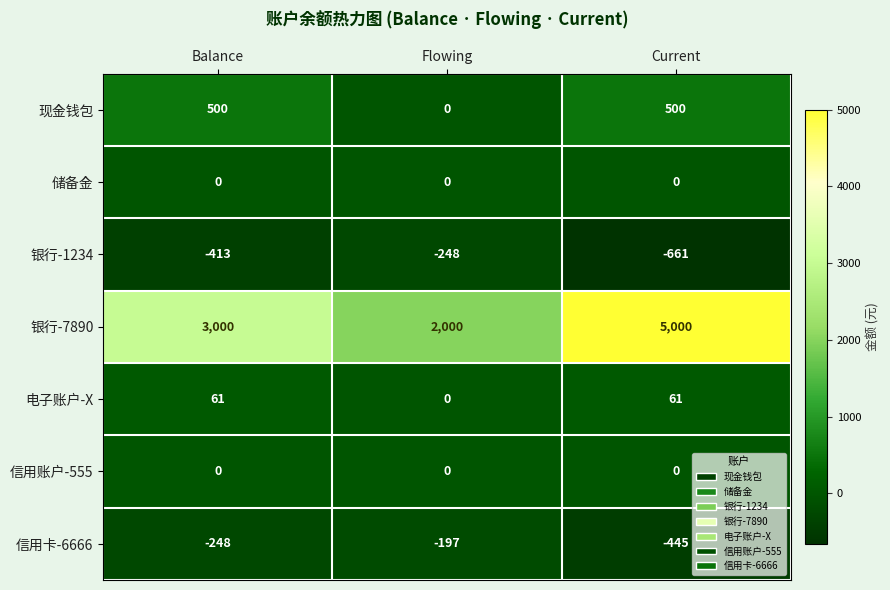

Reading left to right, what are all the values shown in this chart?

现金钱包: Balance=500	Flowing=0	Current=500
储备金: Balance=0	Flowing=0	Current=0
银行-1234: Balance=-413	Flowing=-248	Current=-661
银行-7890: Balance=3000	Flowing=2000	Current=5000
电子账户-X: Balance=61	Flowing=0	Current=61
信用账户-555: Balance=0	Flowing=0	Current=0
信用卡-6666: Balance=-248	Flowing=-197	Current=-445